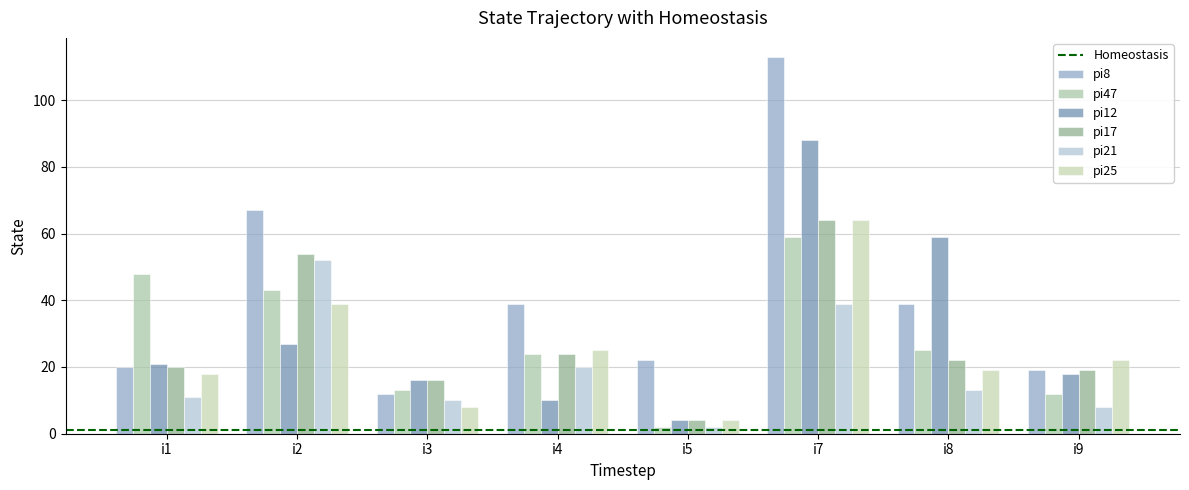

How many bars are there in each group?

6